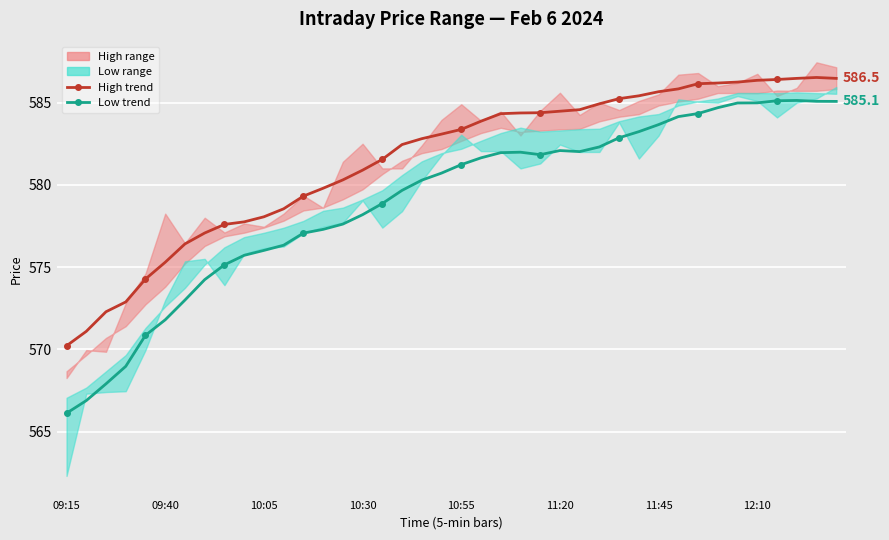

How many lines are shown in the chart?

2